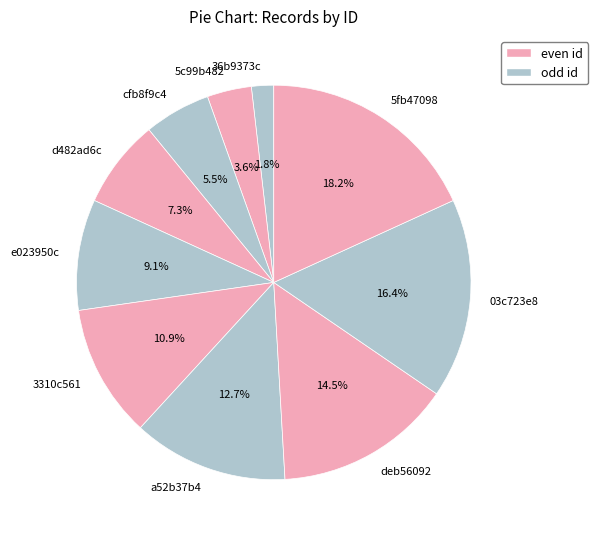

Combined, what portion of the pie is 5c99b482 and cfb8f9c4?

9.1%